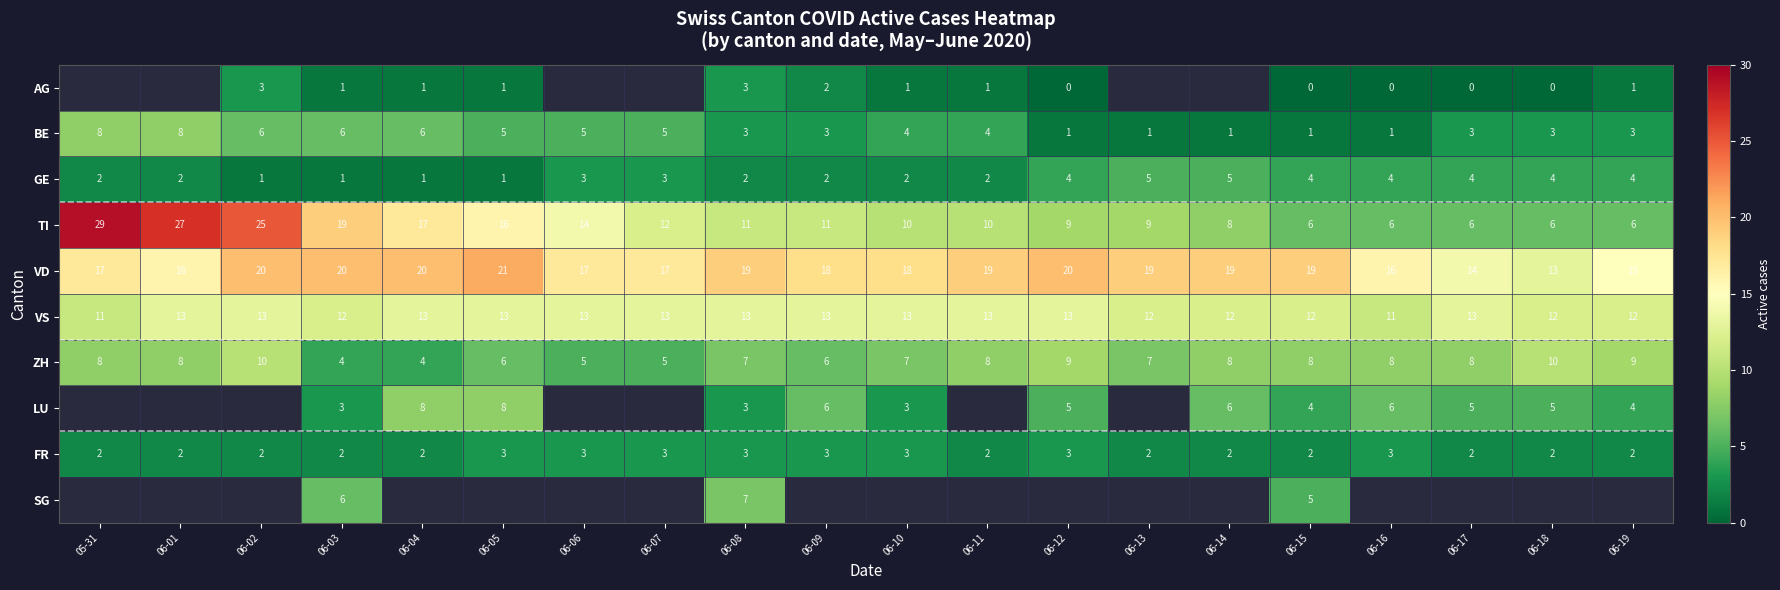

True or false: ZH has a value of 10.8 at 06-16.

False